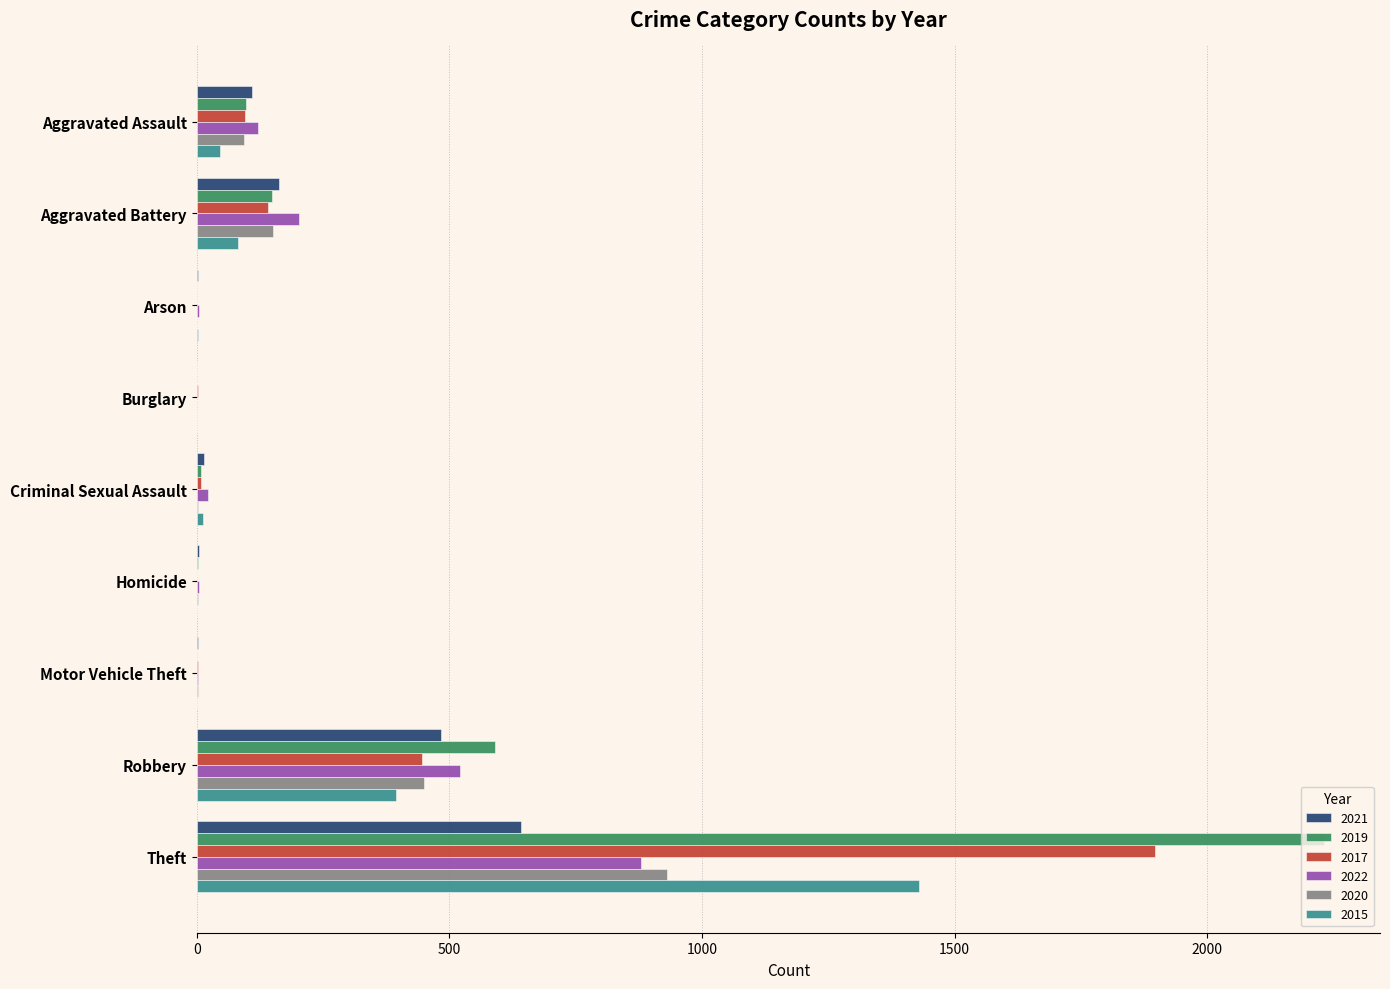

What is the difference between the 2021 values at Burglary and Homicide?

3